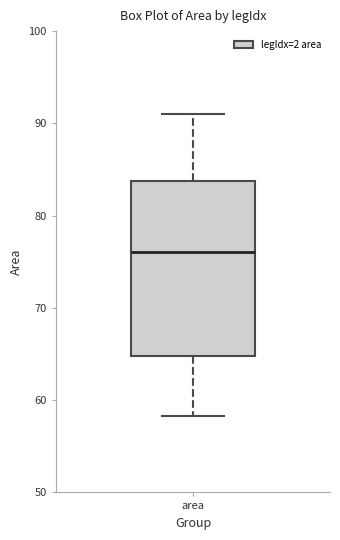

Transcribe this box plot: give where the median line is, the range the box spans, and where the two whiskers end, as read against the y-axis. The values are not printed on the chart, so give them approximately, as read against the axis.

median 76, box 65 to 84, whiskers 58 to 91